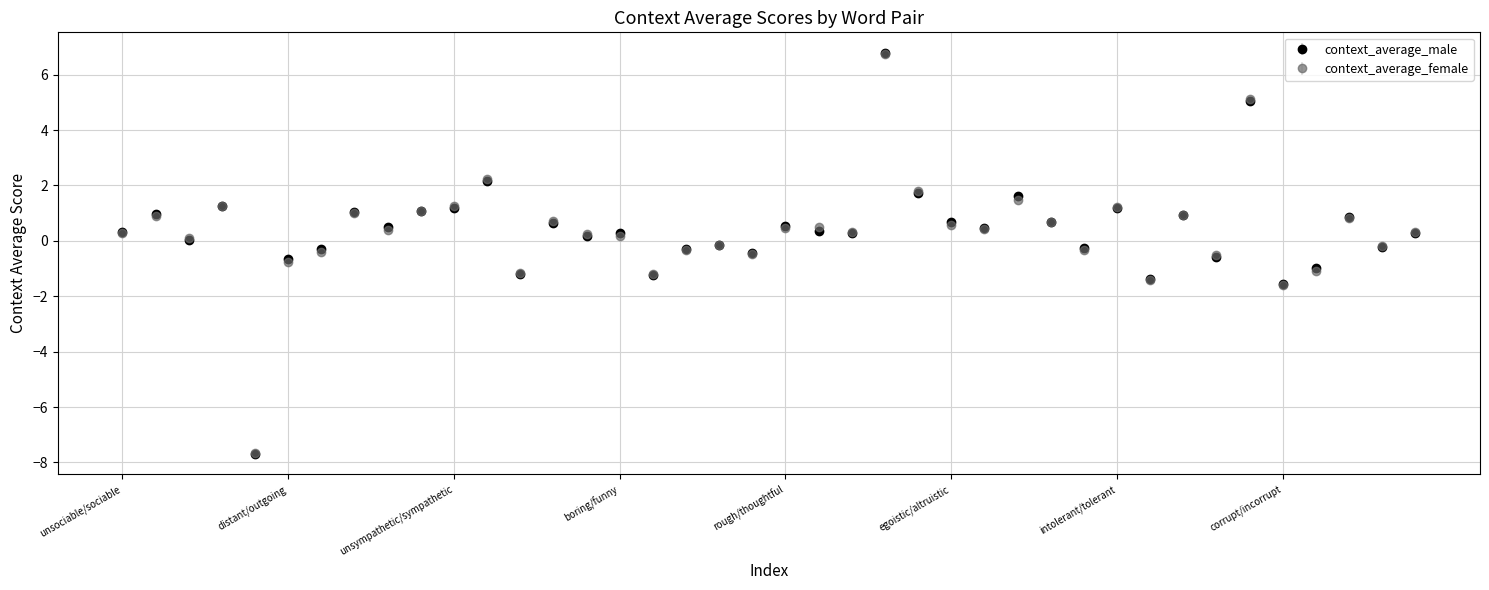

At how many categories does at least one series exceed -2?

39